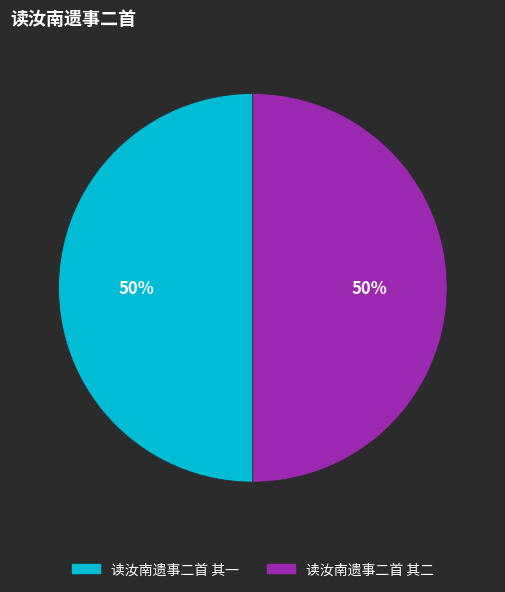

What percentage is the 读汝南遗事二首 其二 slice, to the nearest percent?

50%